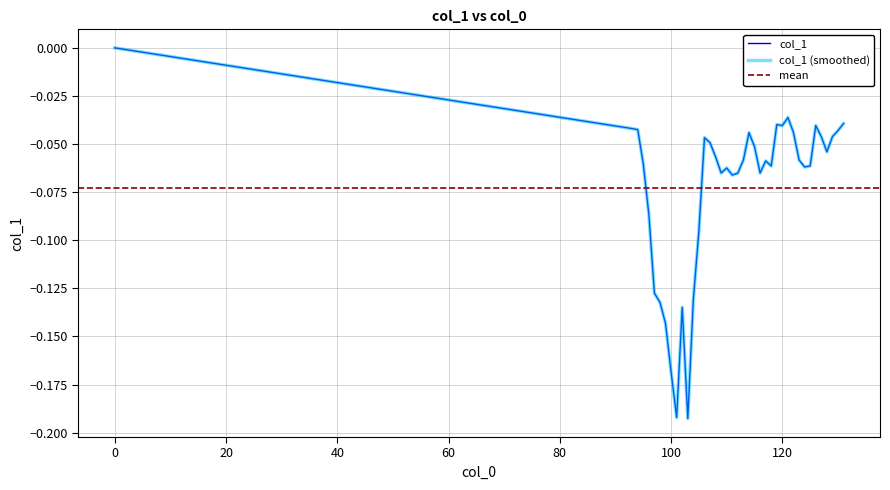

How many points are lower than both their immediate neighbors (excluding endpoints)?

9